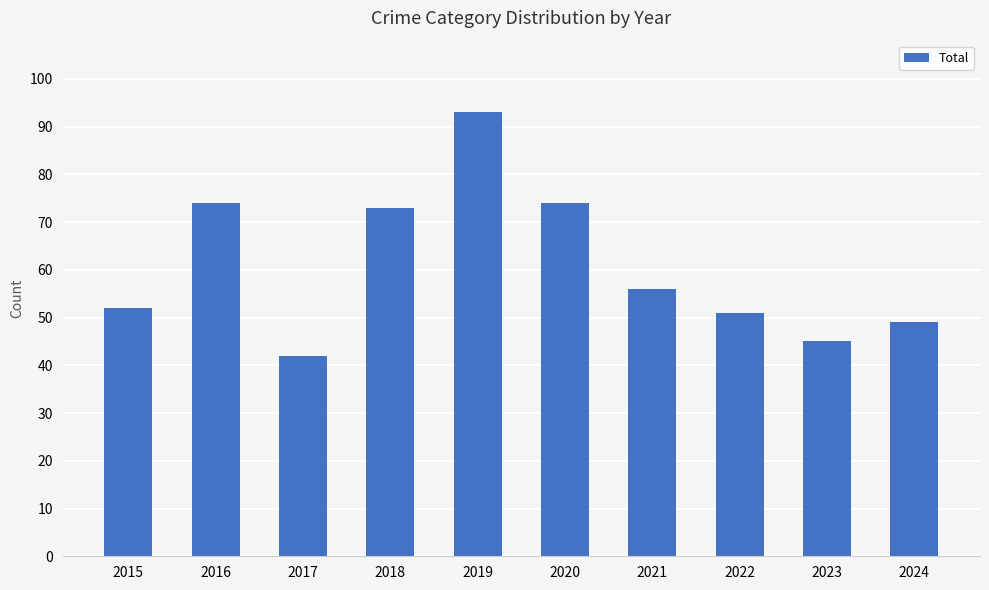

How many distinct data groups are displayed?

1